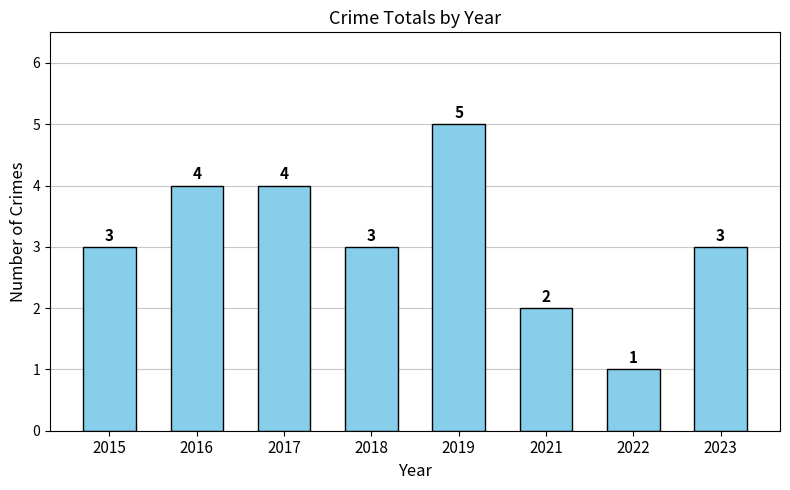

Which category has the lowest value across all series?

2022